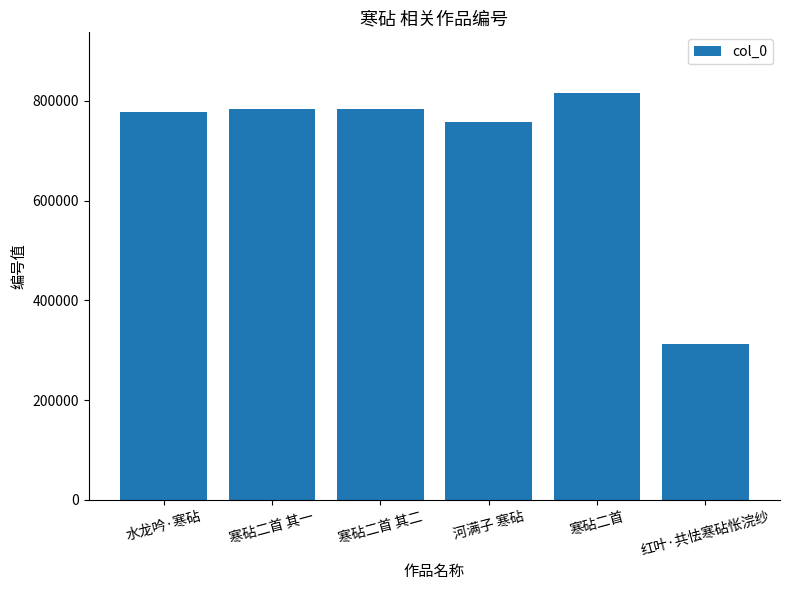

Read the value at 寒砧二首 其一.

783932